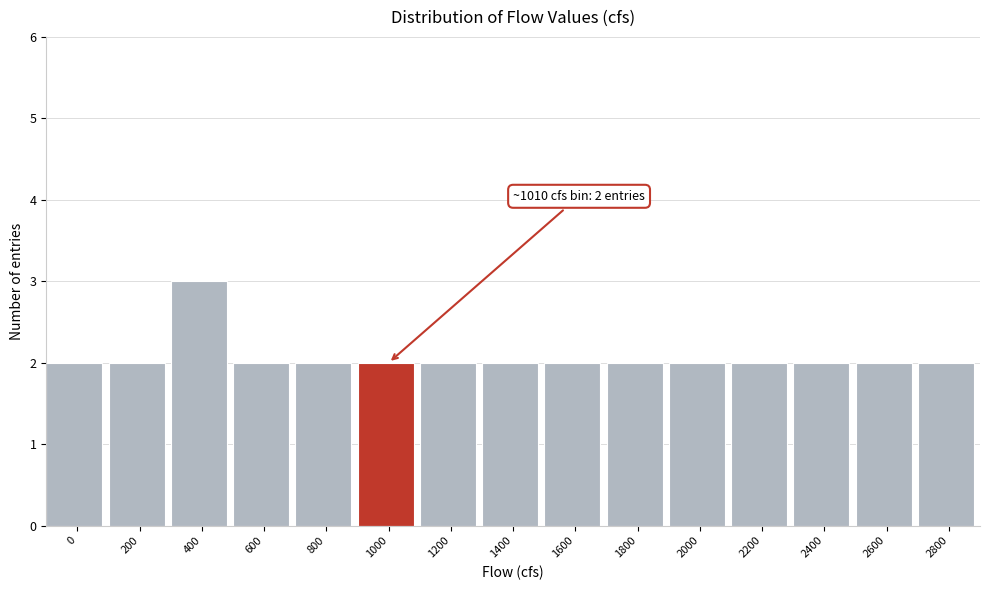

Reading left to right, extract all data points from this chart.

0=2	200=2	400=3	600=2	800=2	1000=2	1200=2	1400=2	1600=2	1800=2	2000=2	2200=2	2400=2	2600=2	2800=2